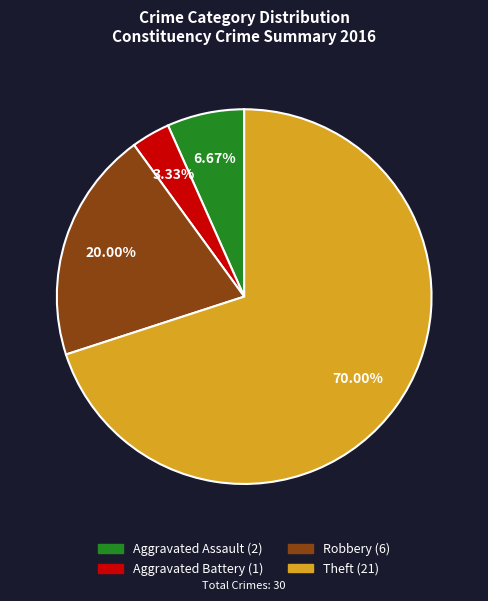

What percentage is the Aggravated Assault slice, to the nearest percent?

7%